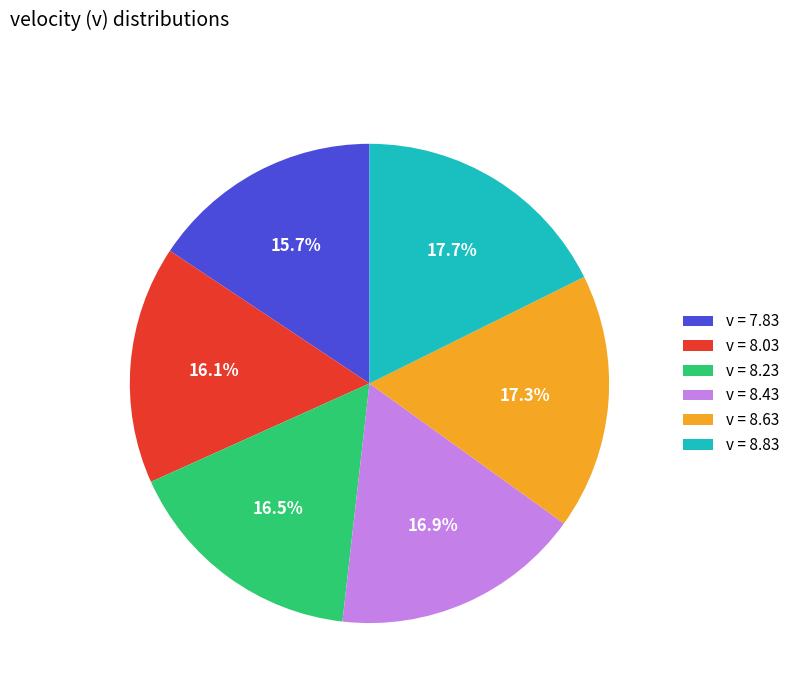

Count the number of slices in the pie.

6